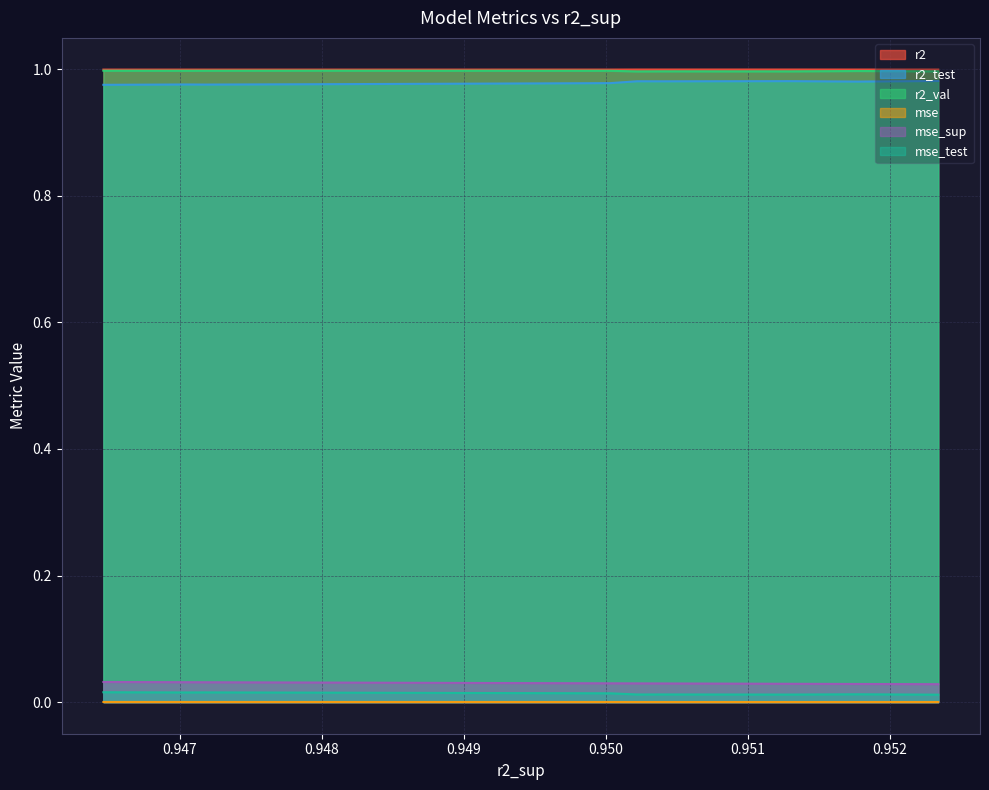

Which series has the widest spread of values?

r2_test